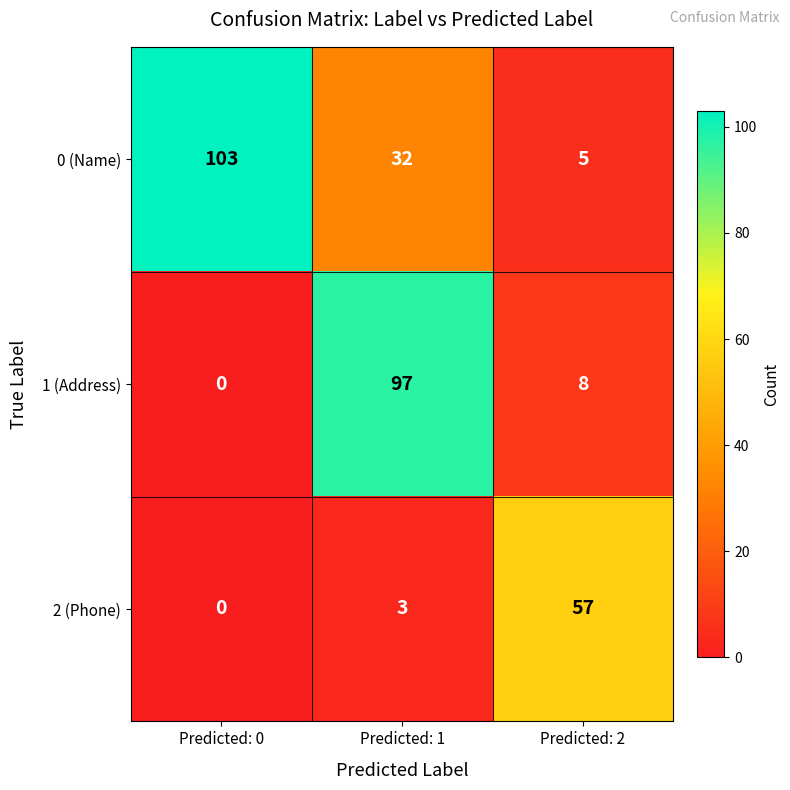

Reading right to left, list all the values displayed in this chart.

0 (Name): 5	32	103
1 (Address): 8	97	0
2 (Phone): 57	3	0